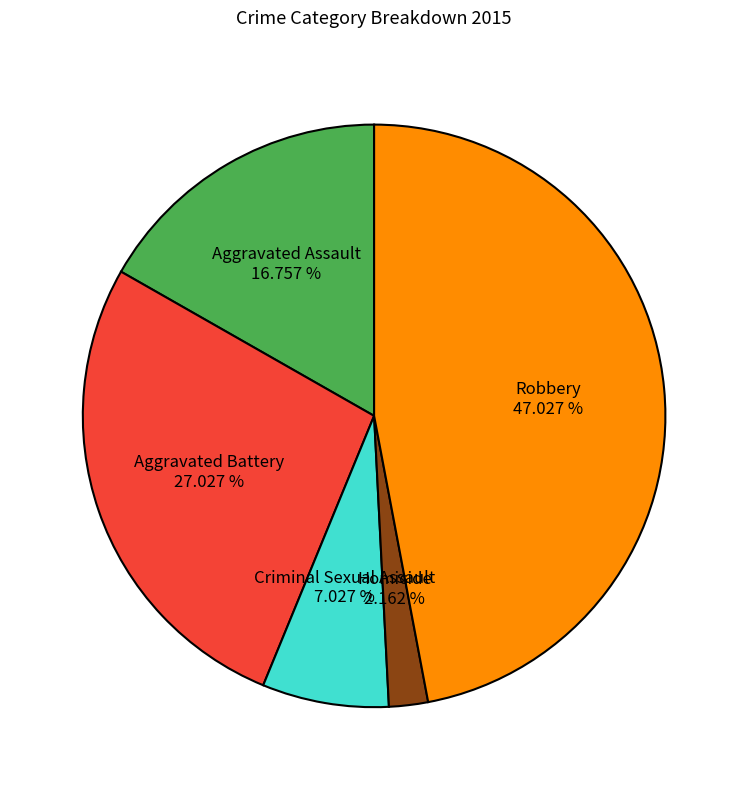

Between Criminal Sexual Assault and Robbery, which is larger?

Robbery